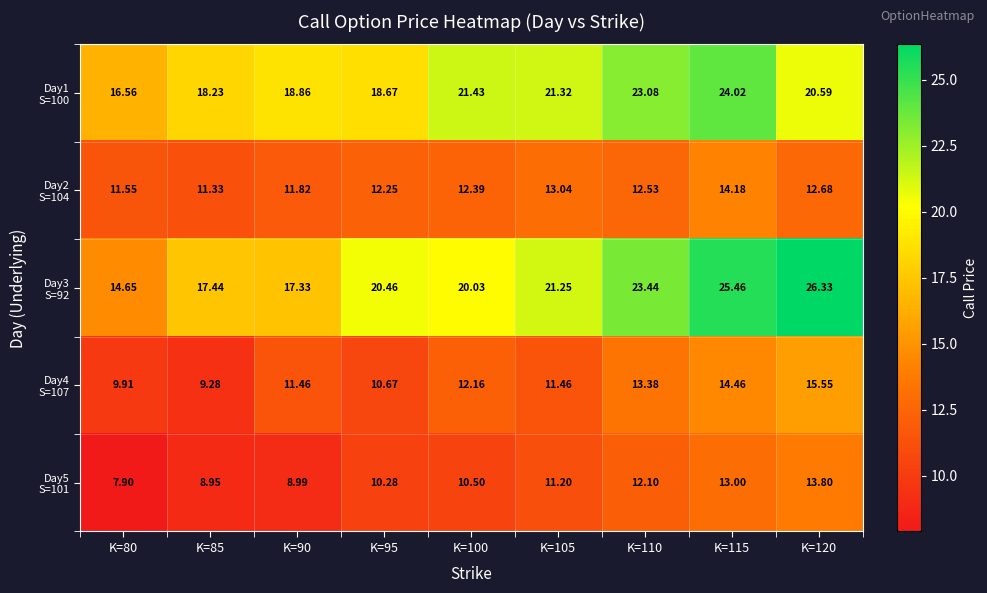

How many categories are shown in the chart?

9